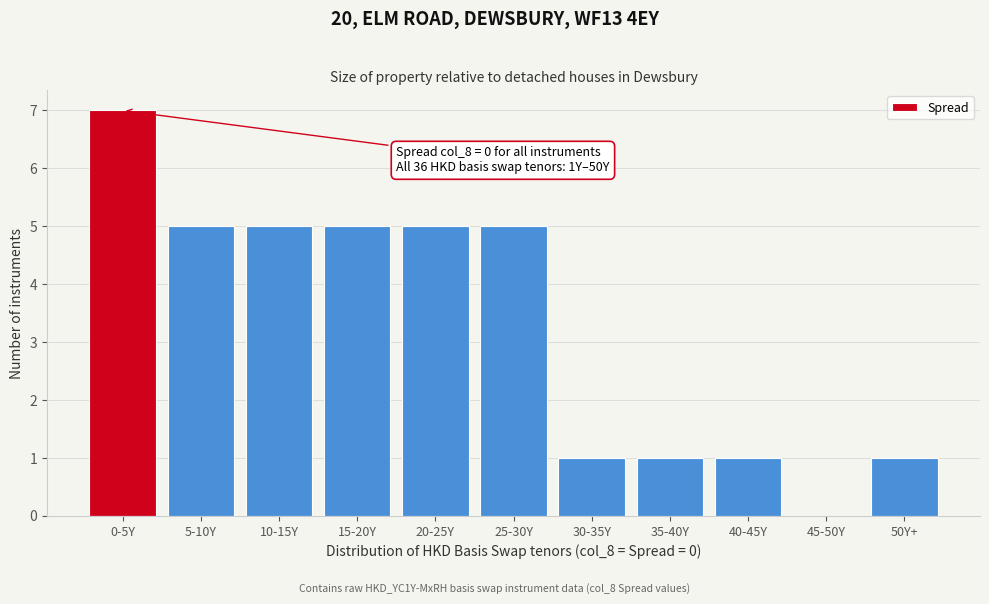

Reading right to left, extract all data points from this chart.

50Y+=1	45-50Y=0	40-45Y=1	35-40Y=1	30-35Y=1	25-30Y=5	20-25Y=5	15-20Y=5	10-15Y=5	5-10Y=5	0-5Y=7